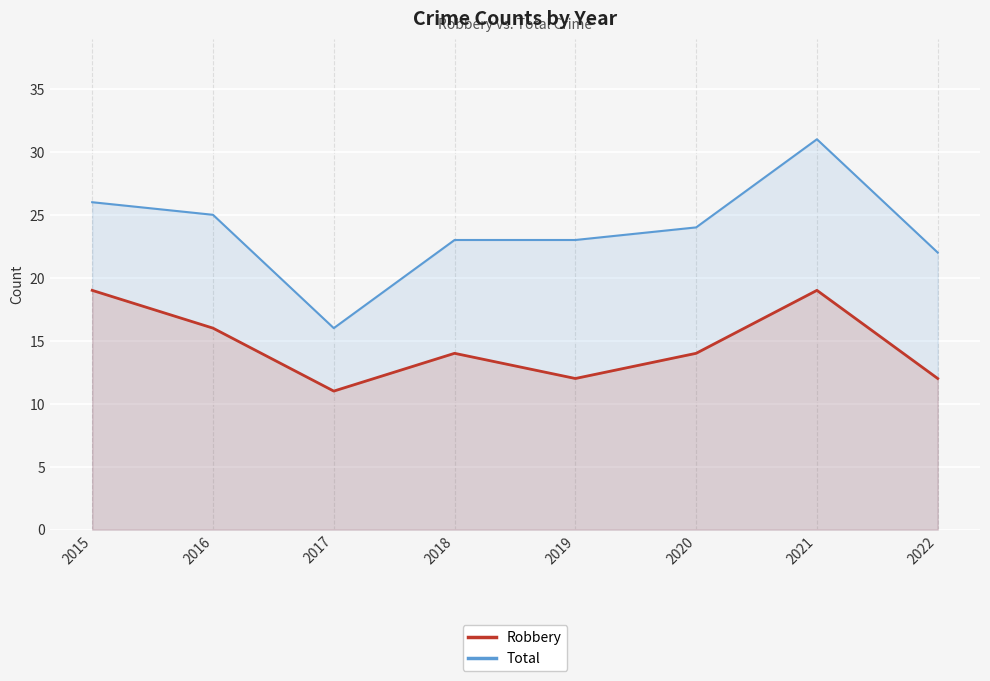

What are all the series names shown in the legend?

Robbery, Total